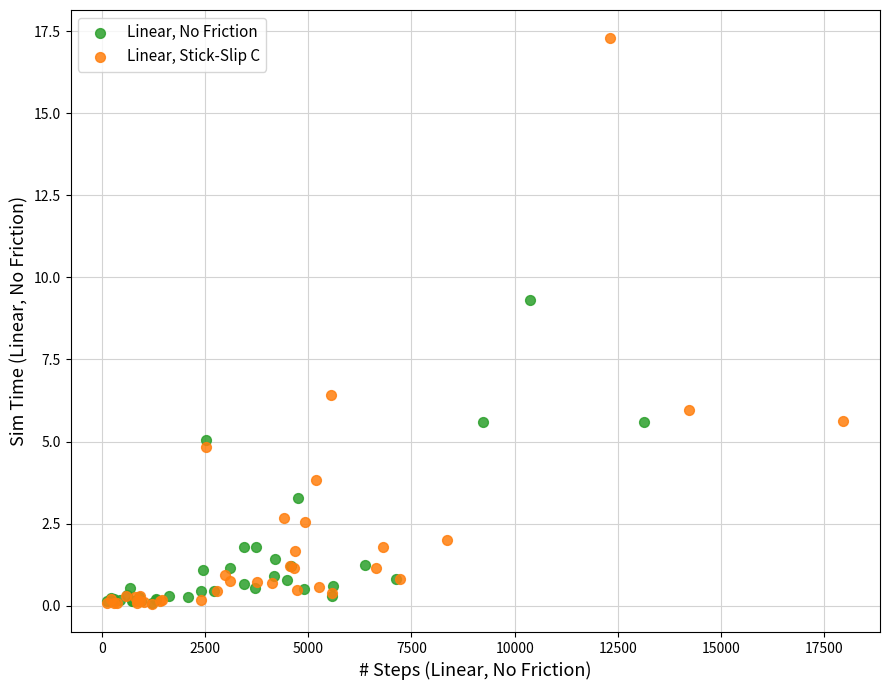

Which series has the widest spread of Y values?

Linear, Stick-Slip C